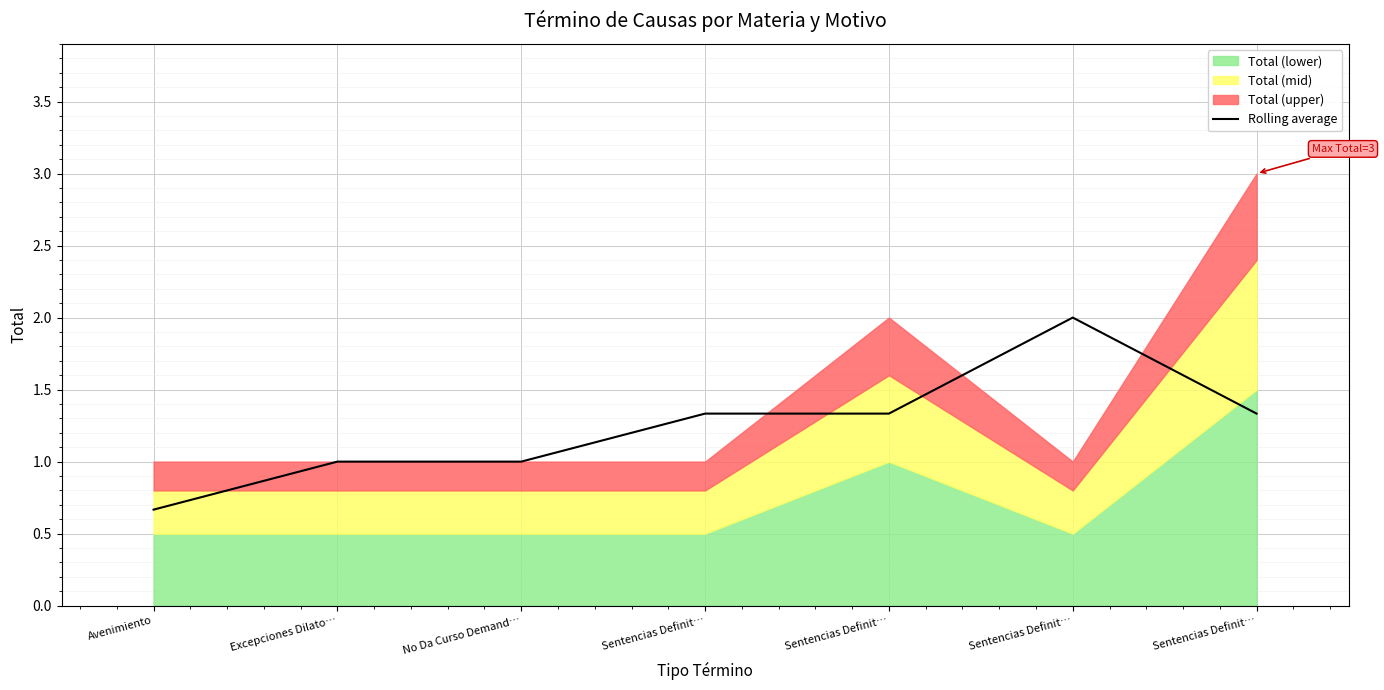

Rank the categories by value from lowest to highest.

Avenimiento, Excepciones Dilato…, No Da Curso Demand…, Sentencias Definit…, Sentencias Definit…, Sentencias Definit…, Sentencias Definit…